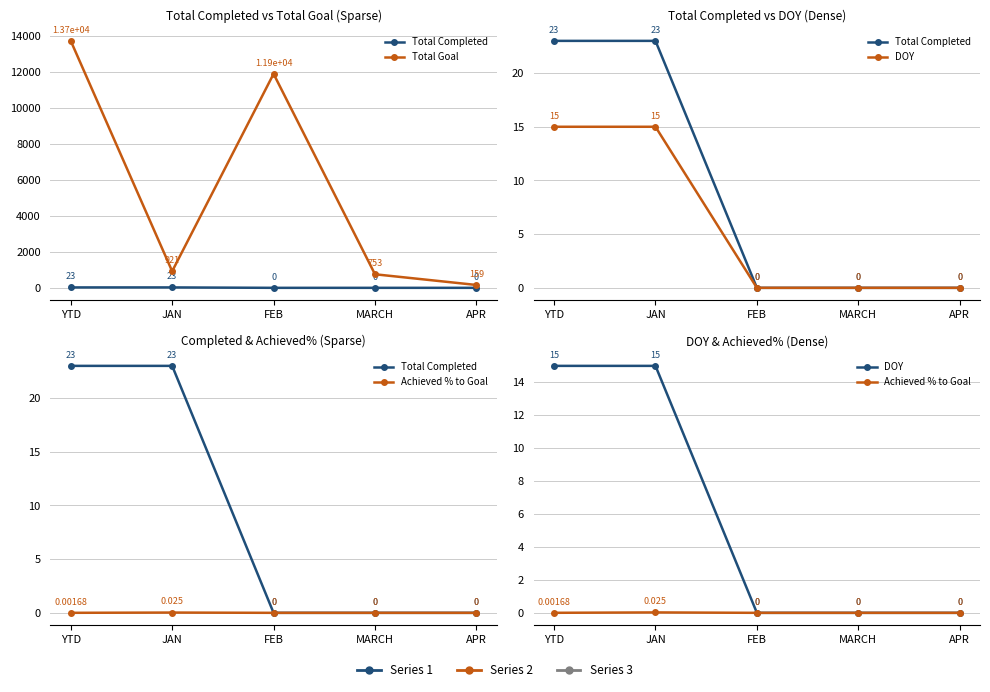

Is it true that Total Goal equals 16830.6 at FEB?

False